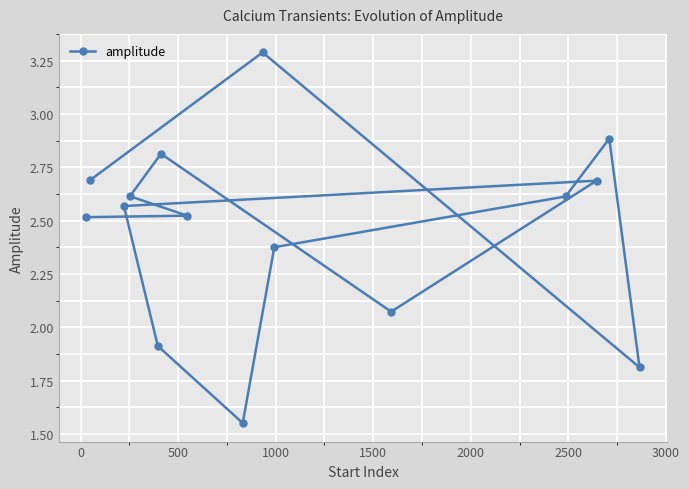

What is the maximum value shown in the chart?

3.3